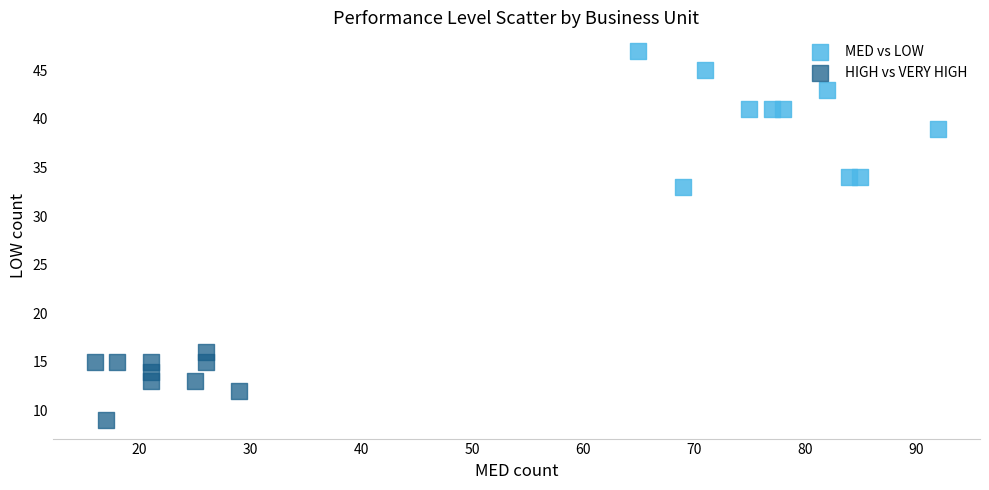

Which series contains the highest Y value?

MED vs LOW